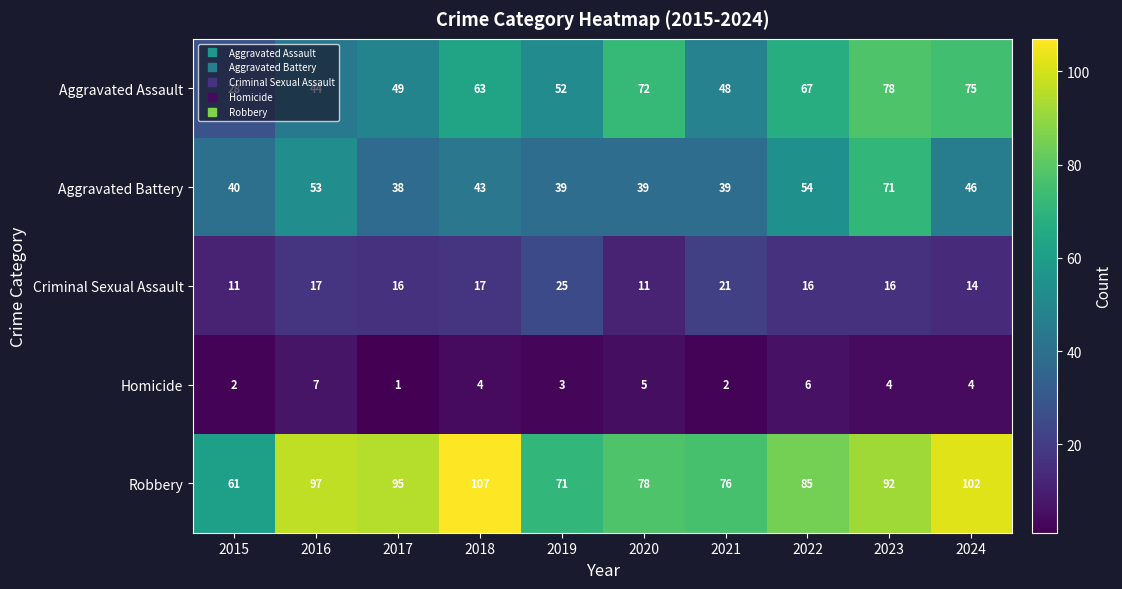

What is the spread (max minus min) of values at 2019?

68